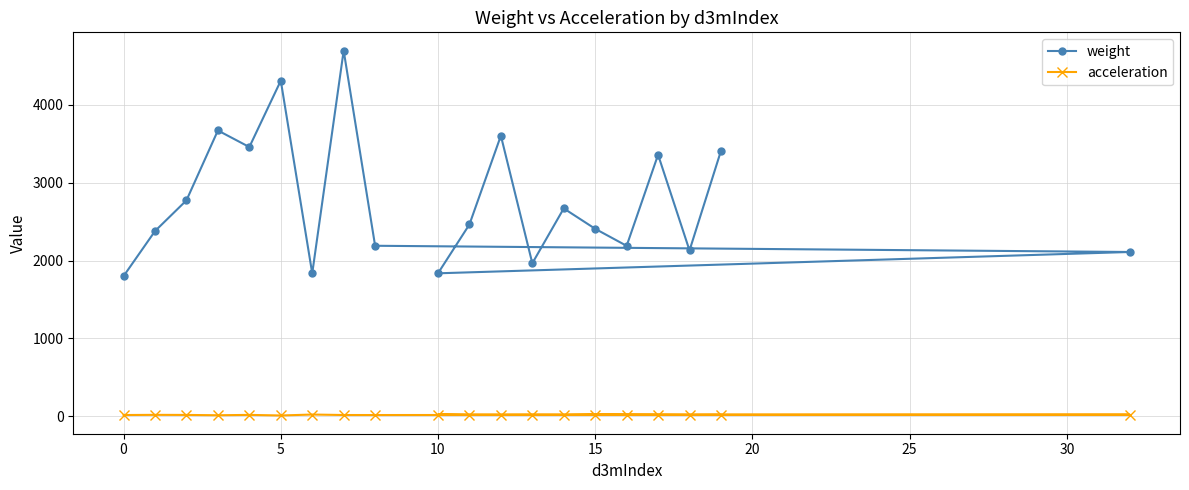

Reading left to right, extract all data points from this chart.

weight: 1800.0	2379.0	2774.0	3672.0	3459.0	4312.0	1835.0	4699.0	2190.0	2110.0	1836.0	2464.0	3605.0	1965.0	2670.0	2408.0	2189.0	3360.0	2130.0	3410.0
acceleration: 14.4	16.5	15.5	11.5	16.0	8.5	20.5	14.5	14.2	19.2	21.0	15.5	15.0	15.7	15.0	19.5	18.0	16.6	14.7	15.8